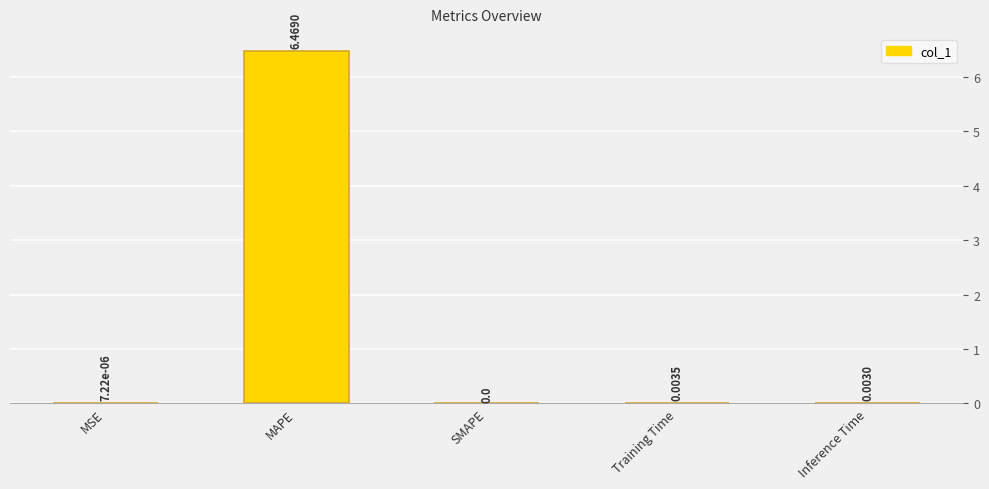

At which category does the chart reach its peak across all series?

MAPE